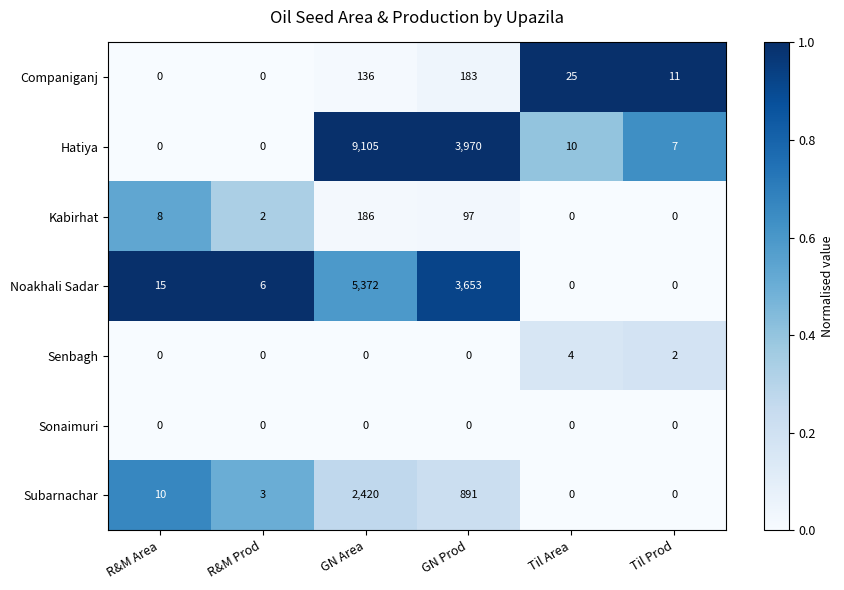

List the series in order of their peak value, highest first.

Hatiya, Noakhali Sadar, Subarnachar, Kabirhat, Companiganj, Senbagh, Sonaimuri